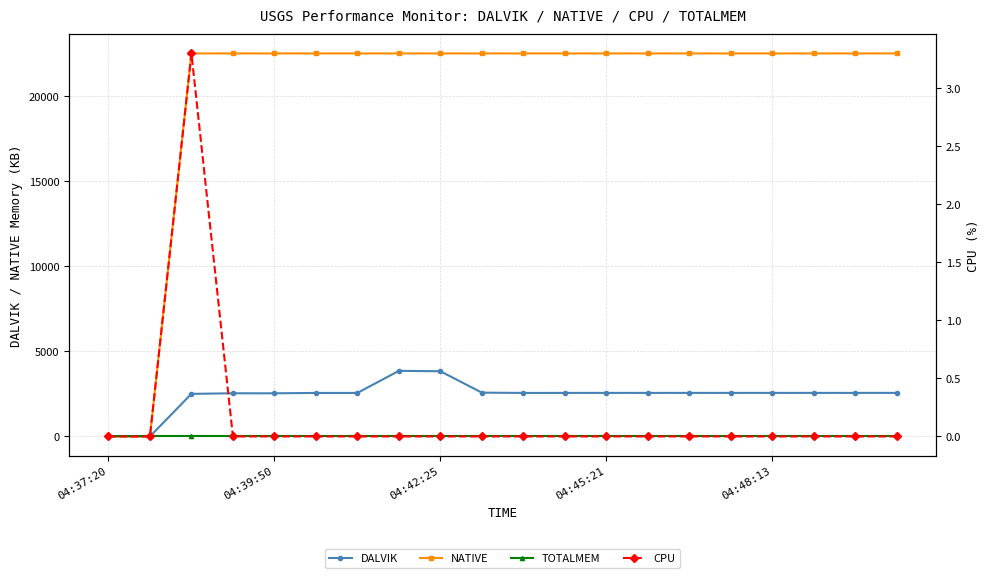

The CPU series shows -1.0 at 04:45:21. True or false?

False